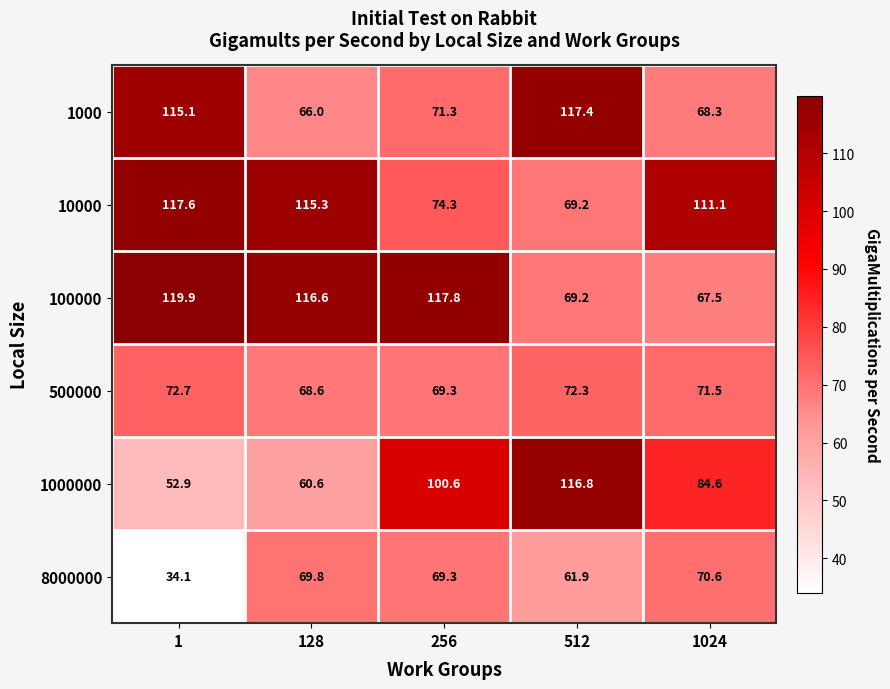

At 128, list the series in order from largest to smallest.

100000, 10000, 8000000, 500000, 1000, 1000000